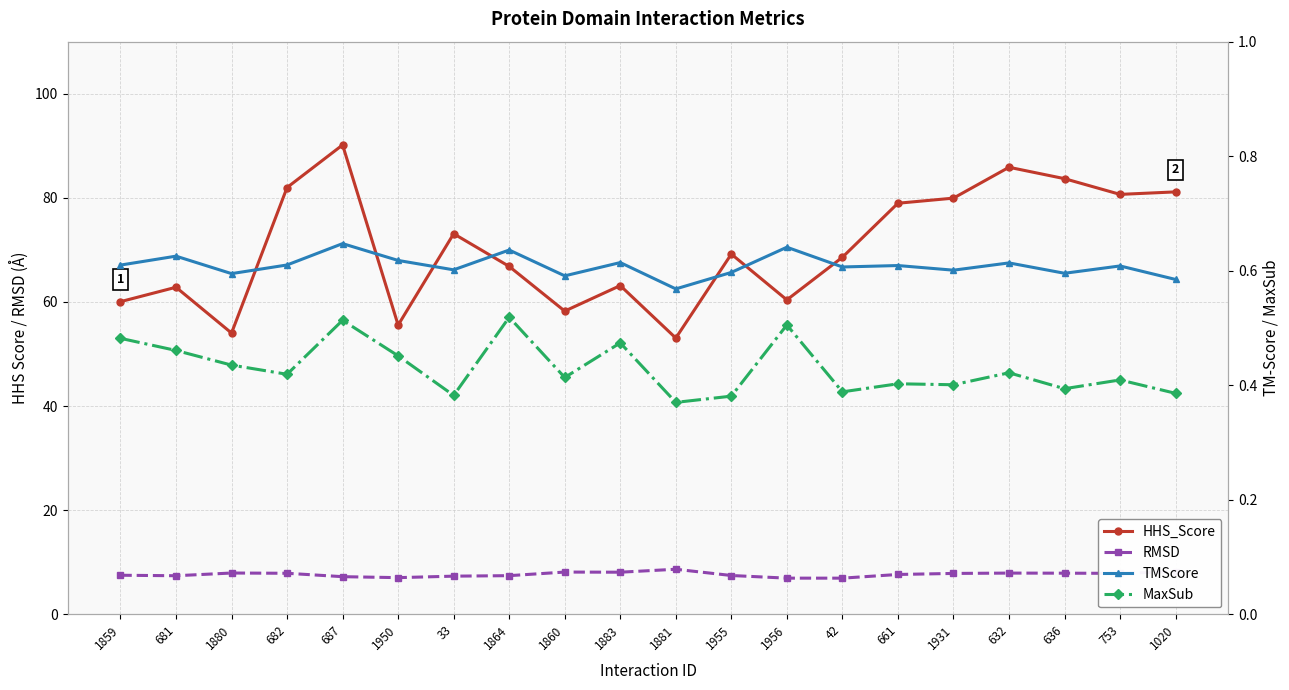

What is the sum of all TMScore values?

12.2